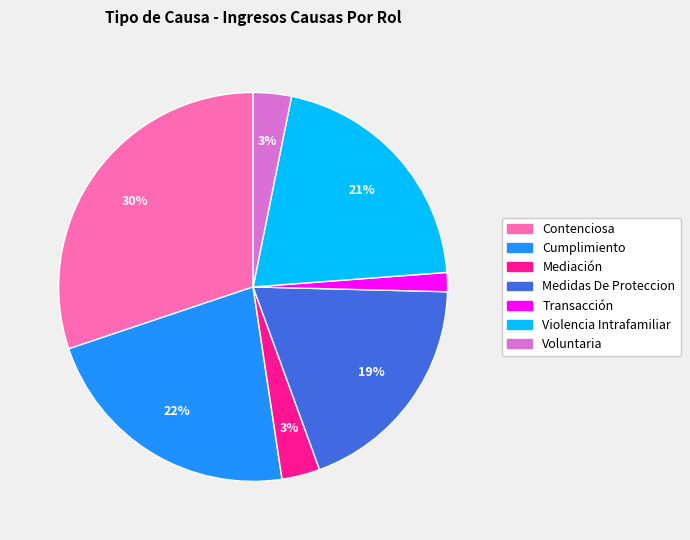

Which category has the smallest portion of the pie?

Transacción